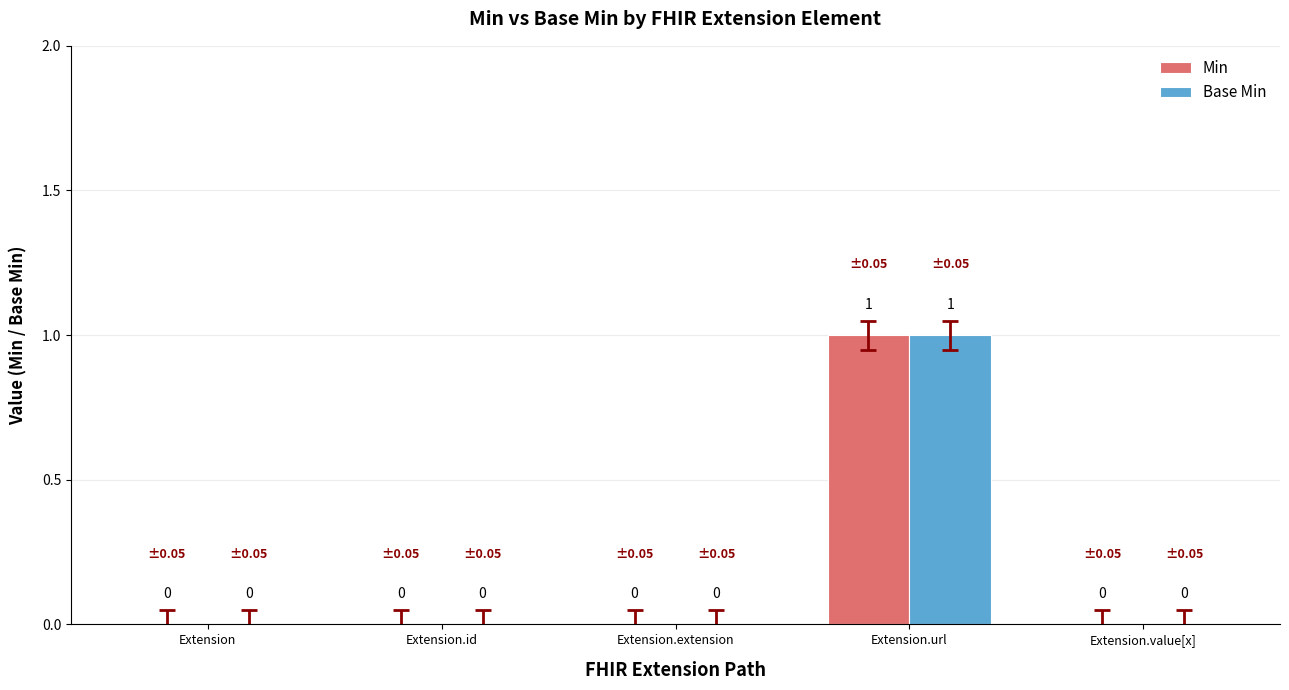

Reading left to right, list all the values displayed in this chart.

Min: 0	0	0	1	0
Base Min: 0	0	0	1	0